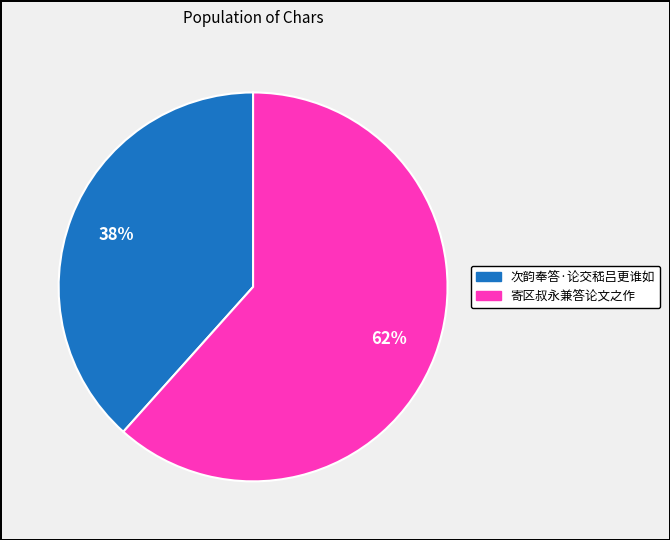

To the nearest percent, what is the average slice percentage?

50%